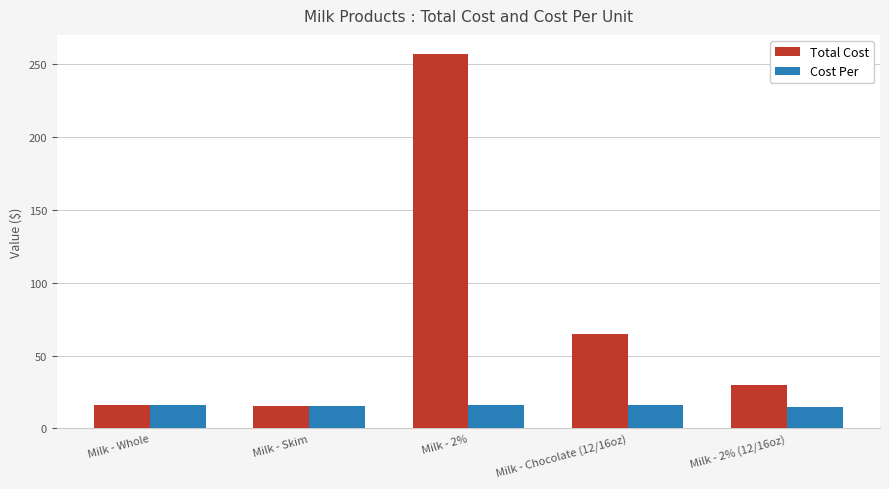

At which category is the sum across all series the highest?

Milk - 2%